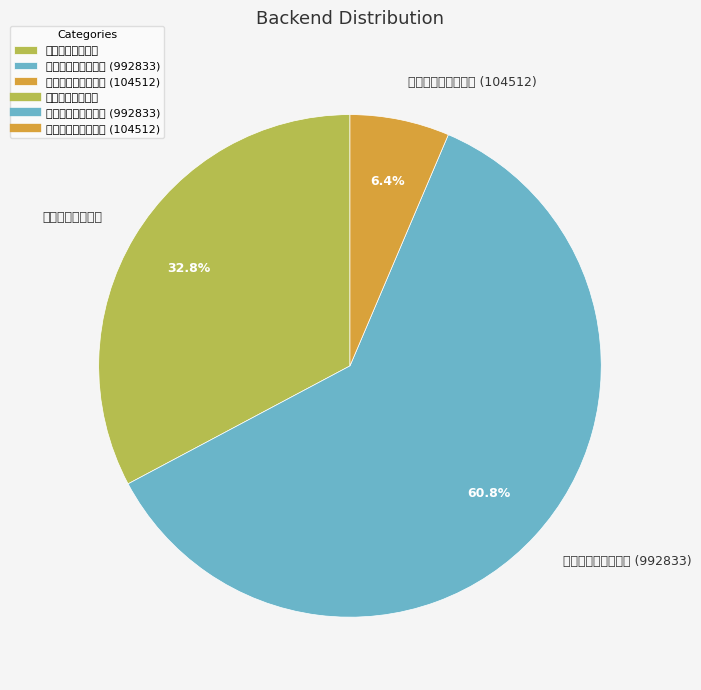

To the nearest percent, what is the difference between the largest and smallest slice percentages?

54%